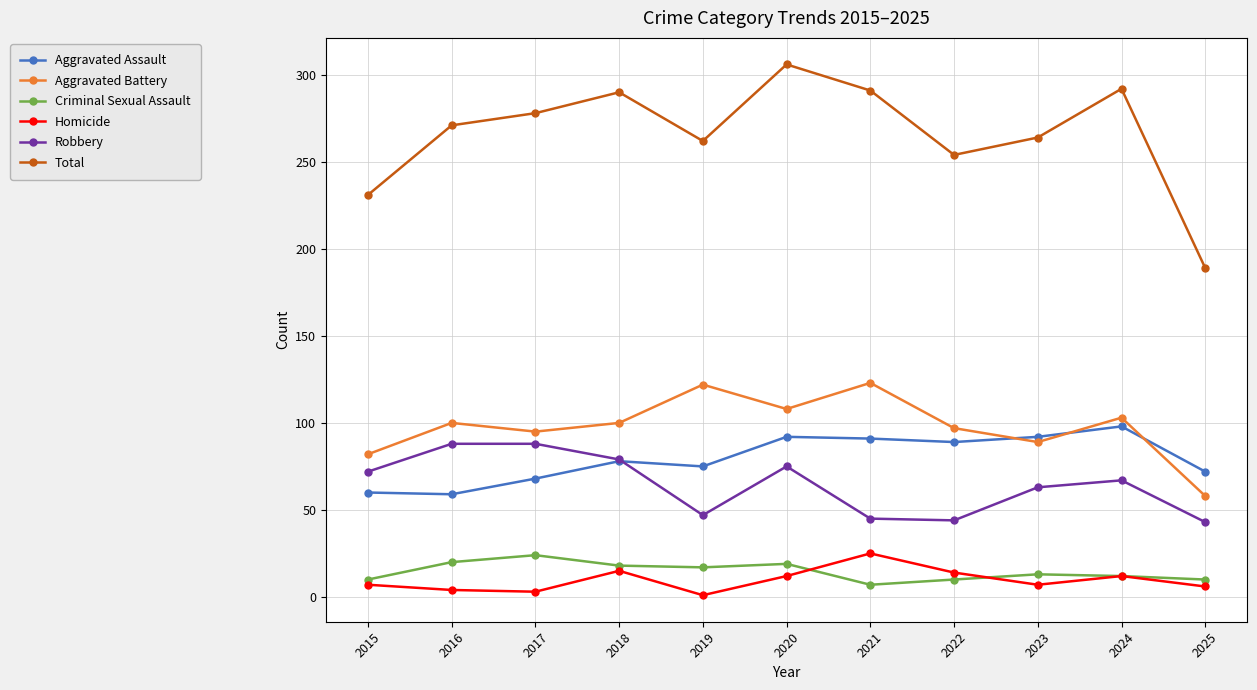

True or false: Criminal Sexual Assault has more than 2 points higher than both neighbors.

True